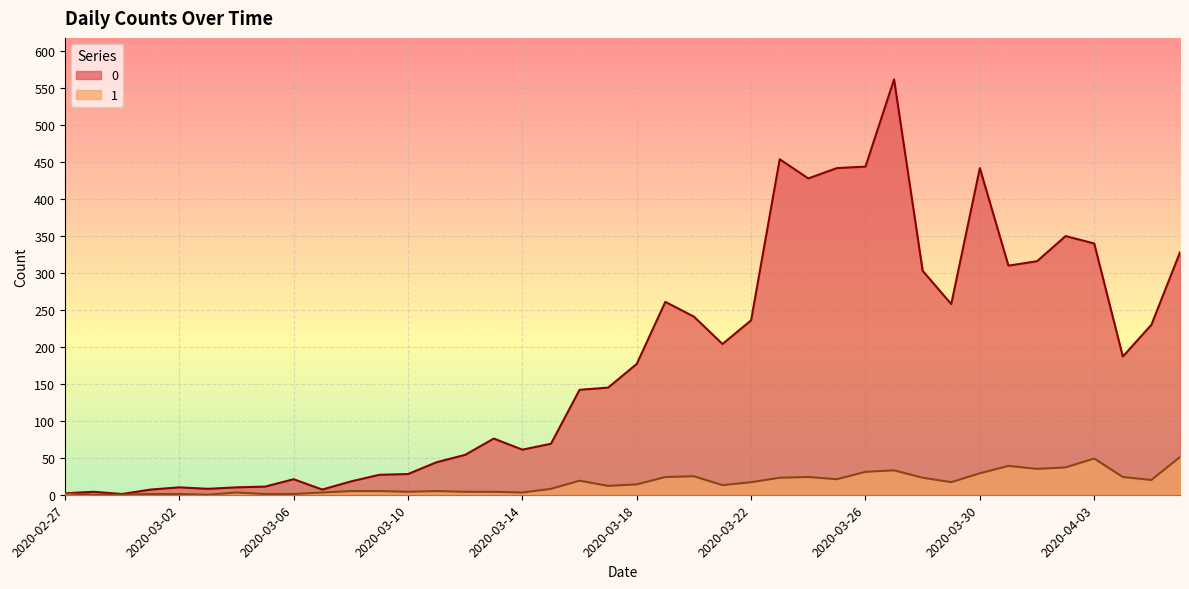

Where is the first local maximum for 0?

2020-02-28